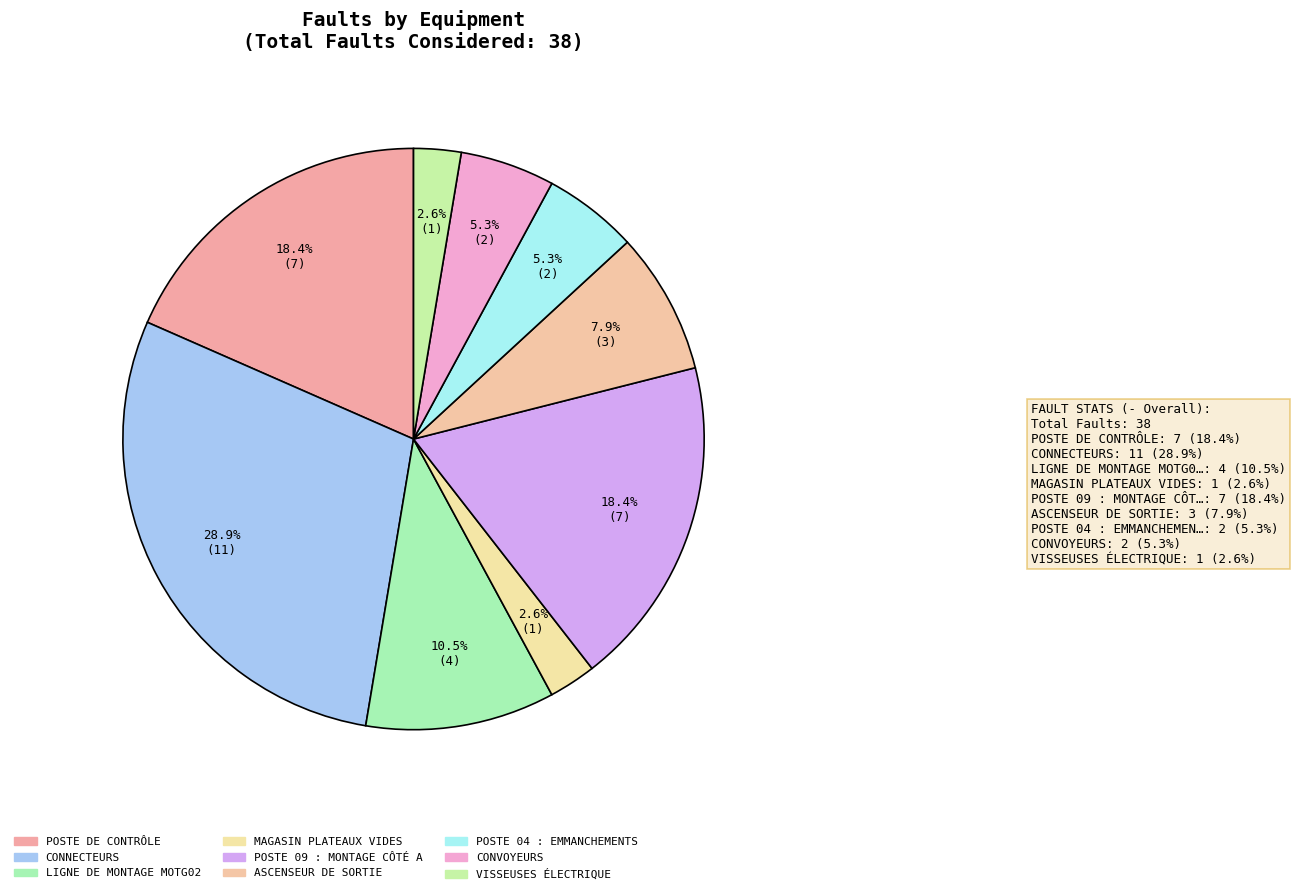

What is the change in value from POSTE DE CONTRÔLE to CONNECTEURS?

+4